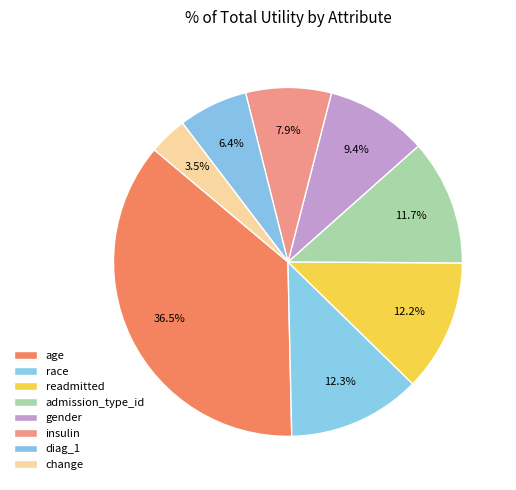

Is the sum of age and readmitted greater than half?

No